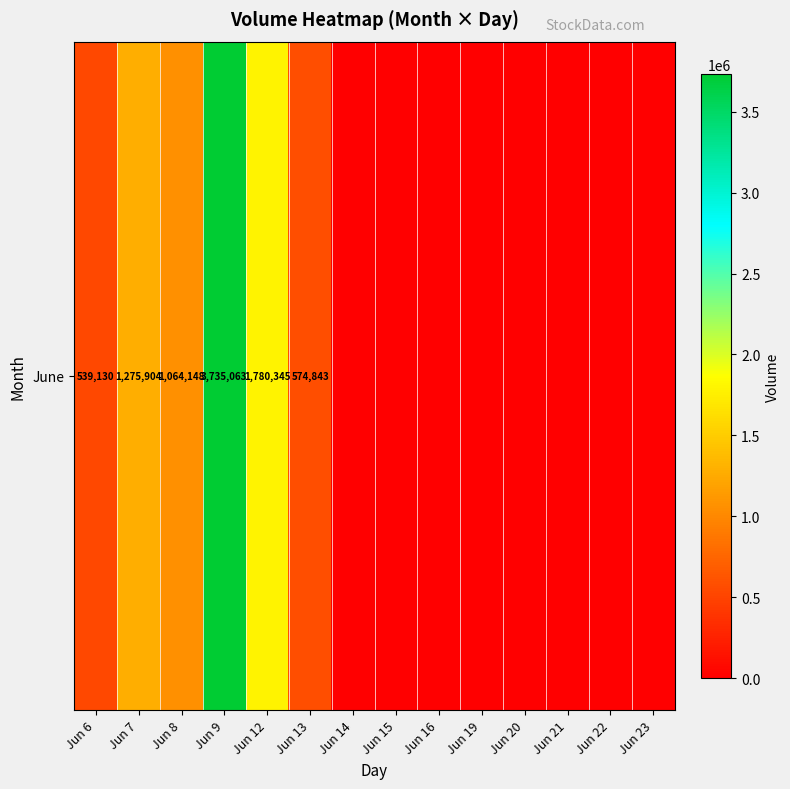

Reading left to right, transcribe all the data shown in this chart.

Jun 6=539130	Jun 7=1275904	Jun 8=1064148	Jun 9=3735063	Jun 12=1780345	Jun 13=574843	Jun 14=0	Jun 15=0	Jun 16=0	Jun 19=0	Jun 20=0	Jun 21=0	Jun 22=0	Jun 23=0